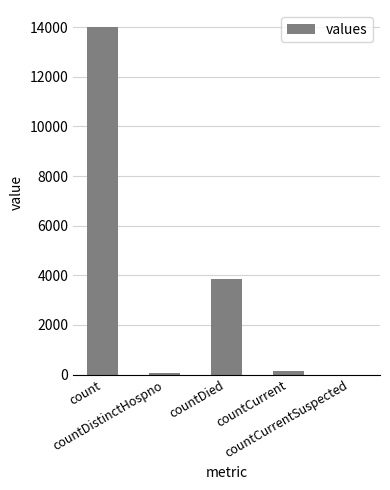

The chart shows a value of 0 at countCurrentSuspected. True or false?

True